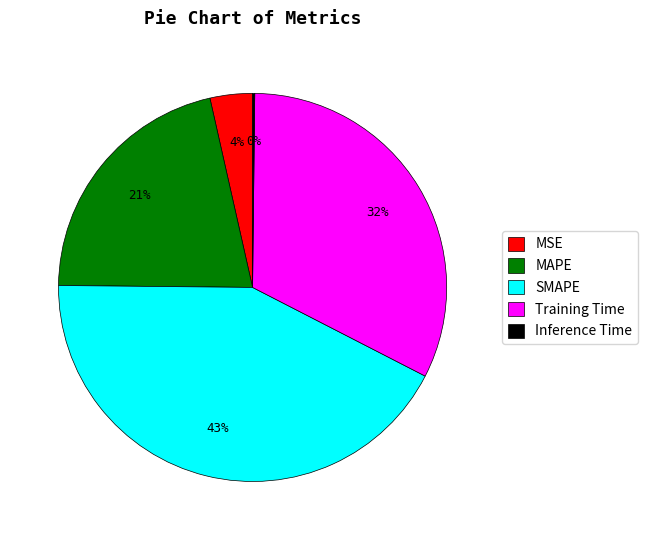

To the nearest percent, what portion does MSE represent?

4%